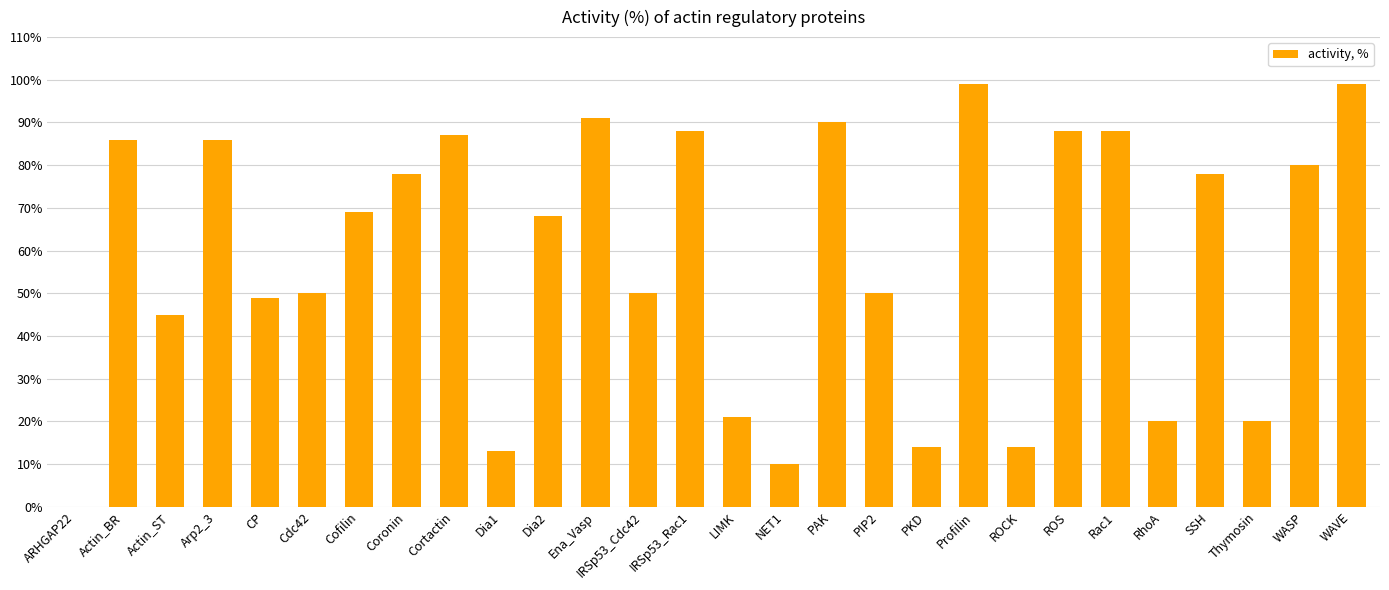

Are the bars grouped side by side (vs. stacked)?

No